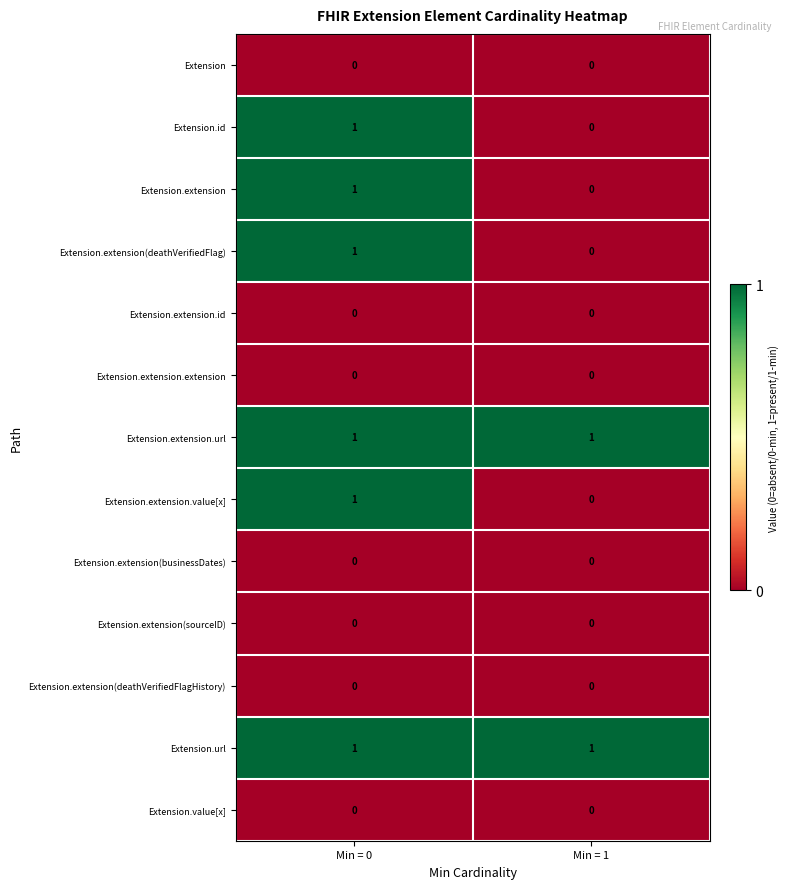

True or false: Extension.extension.url has a value of 1 at Min = 0.

True